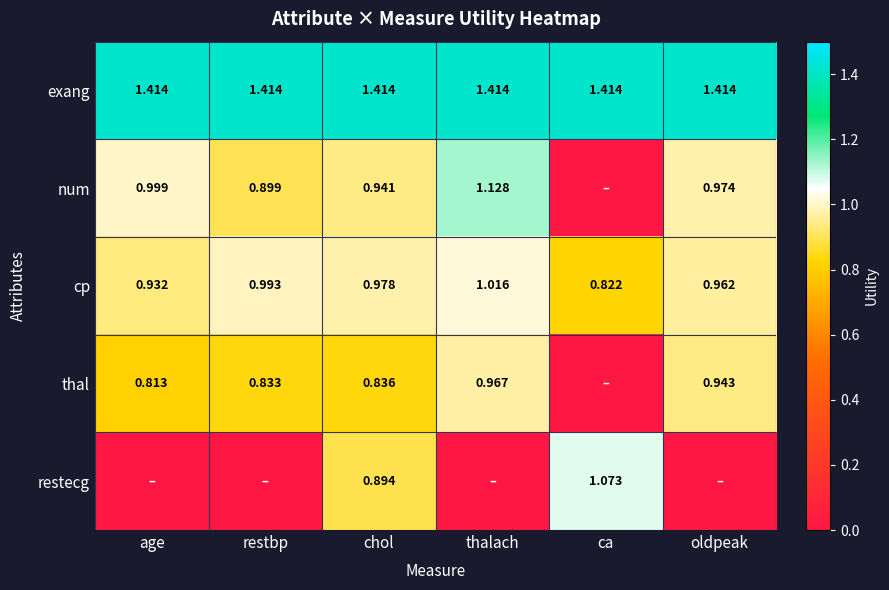

How many data points does each series have?

6